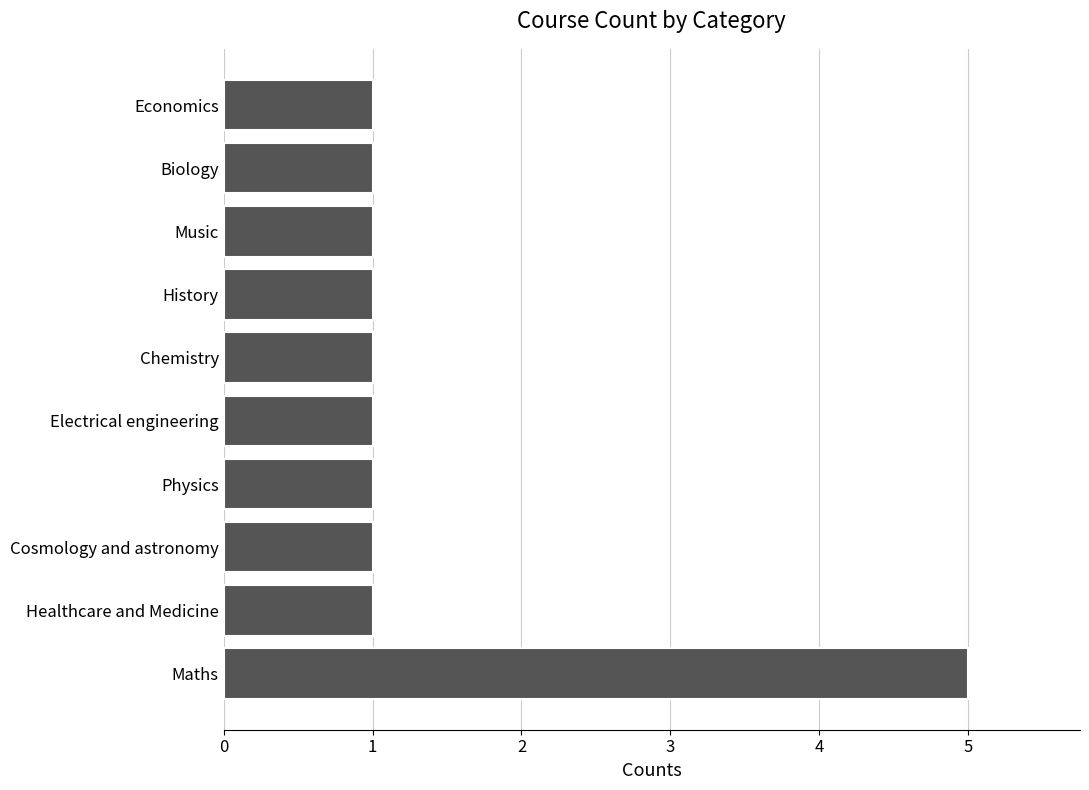

Reading top to bottom, list all the values displayed in this chart.

Economics=1	Biology=1	Music=1	History=1	Chemistry=1	Electrical engineering=1	Physics=1	Cosmology and astronomy=1	Healthcare and Medicine=1	Maths=5